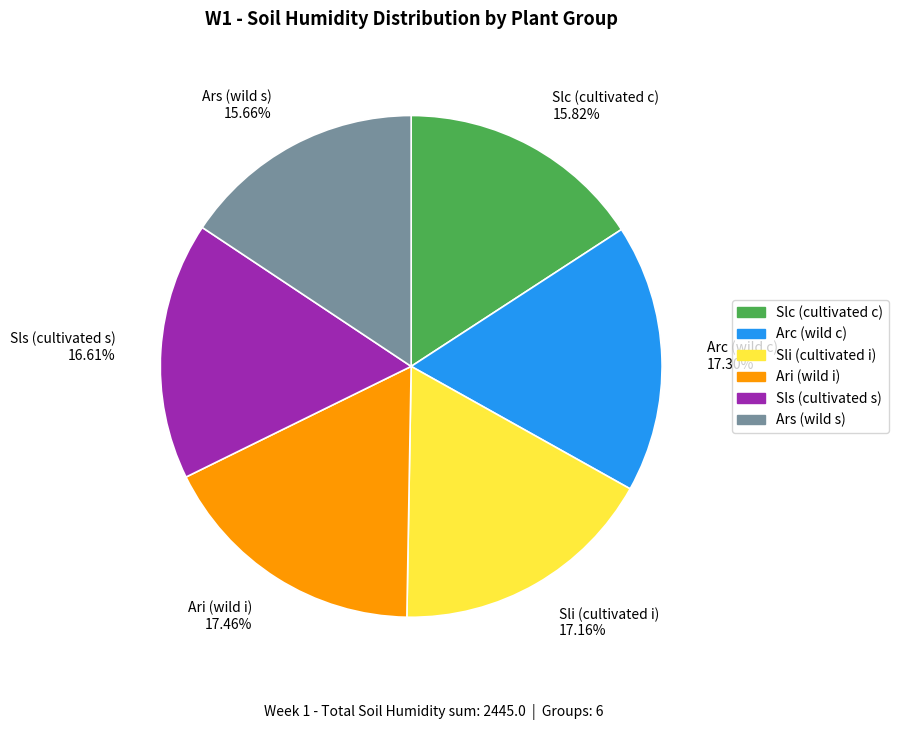

Approximately how many times larger is the value at Arc (wild c) 17.30% compared to Slc (cultivated c) 15.82%?

1.1